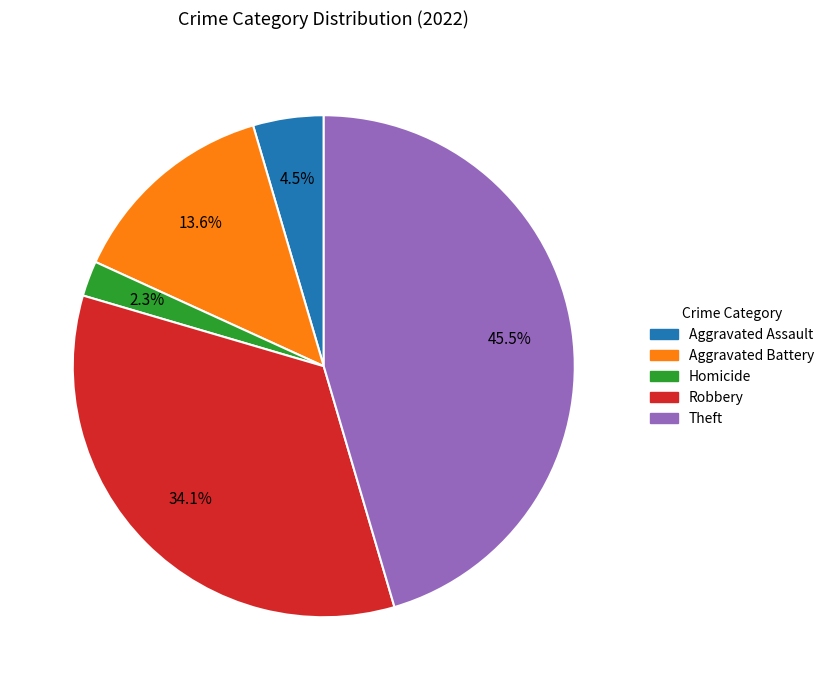

Count the number of slices in the pie.

5